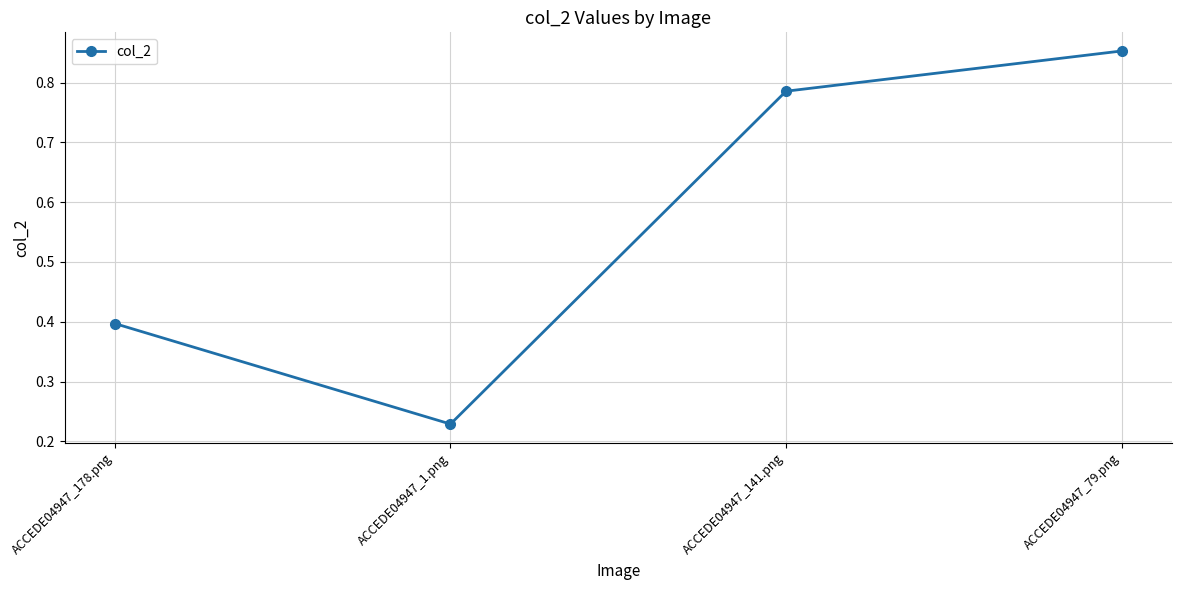

How many distinct data groups are displayed?

1